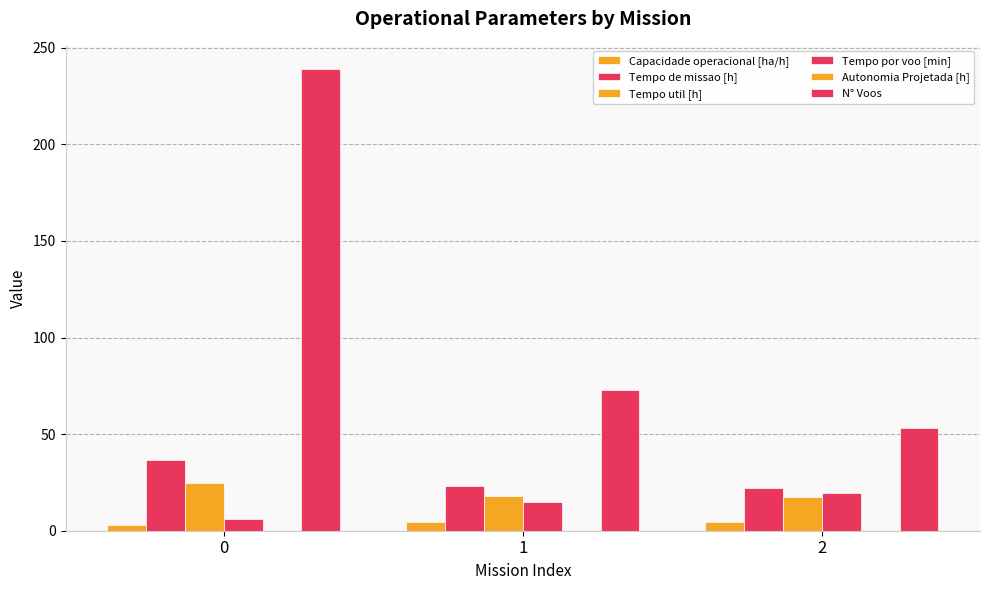

What is the value of the Tempo de missao [h] bar at the 2nd from the left?

23.2